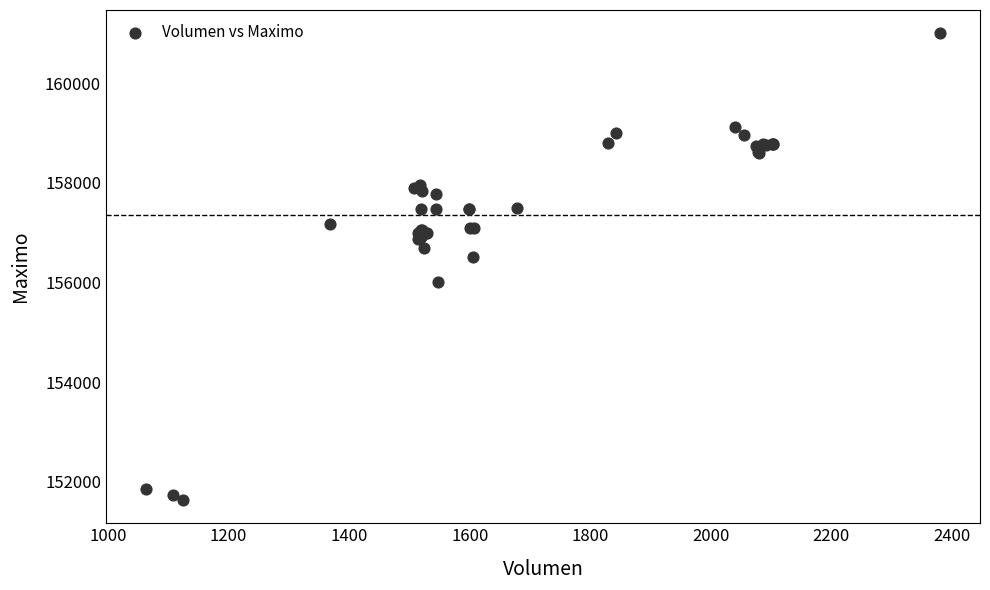

What Y value in the scatter plot is closest to 156316?

156500